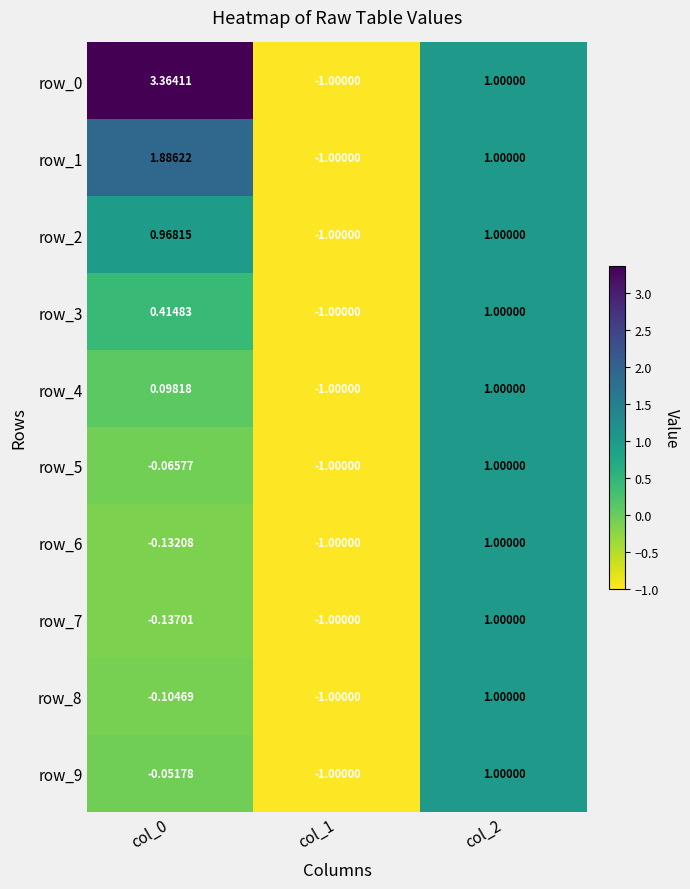

Which series has the widest spread of values?

row_0